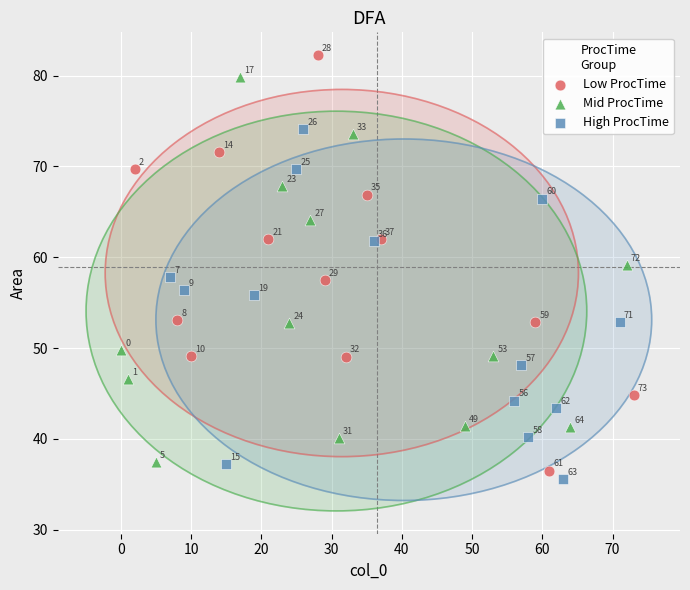

Which series has the largest Y range (max minus min)?

Low ProcTime